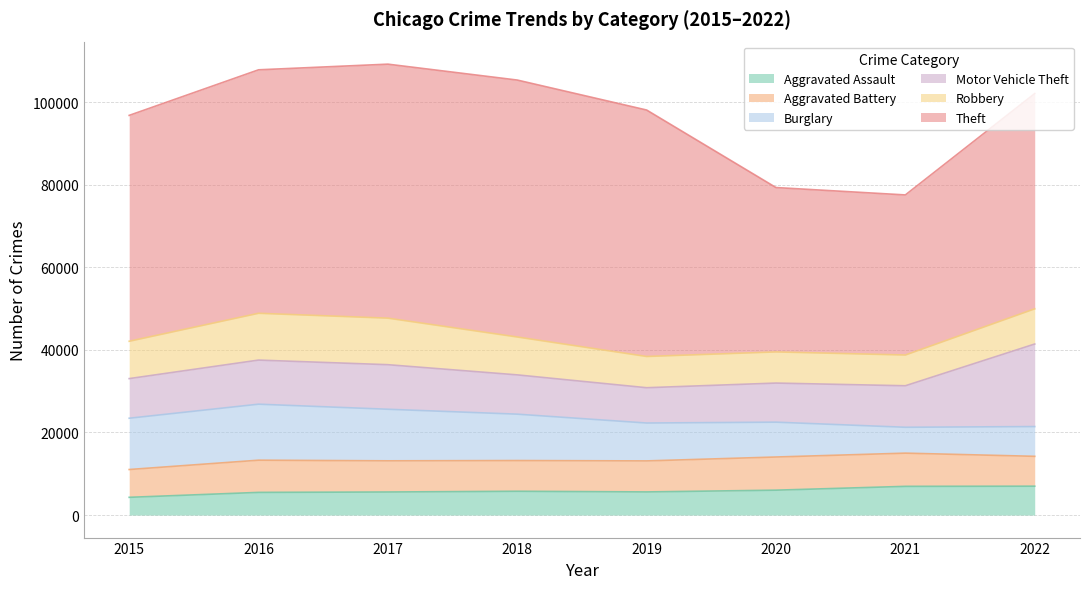

At which category does Aggravated Assault reach its first local valley?

2019